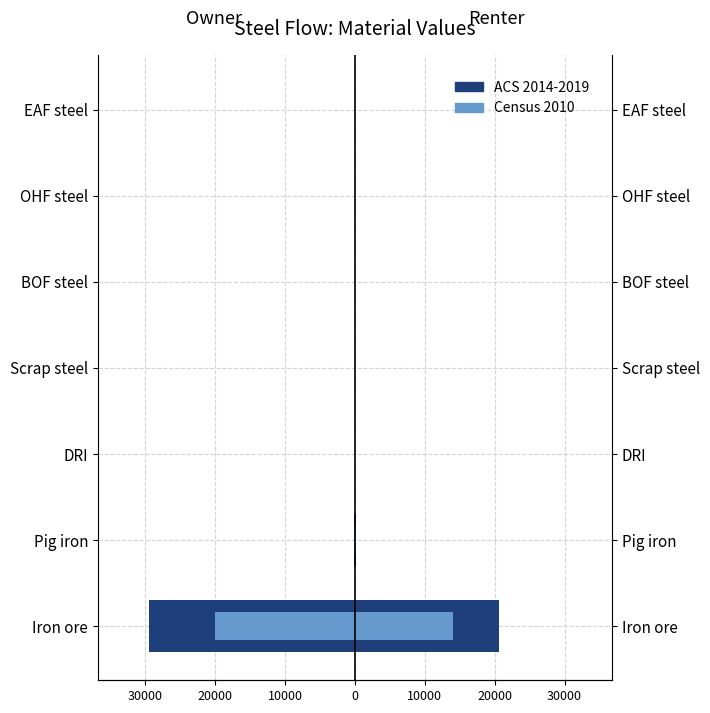

Which series has the widest spread of values?

ACS 2014-2019